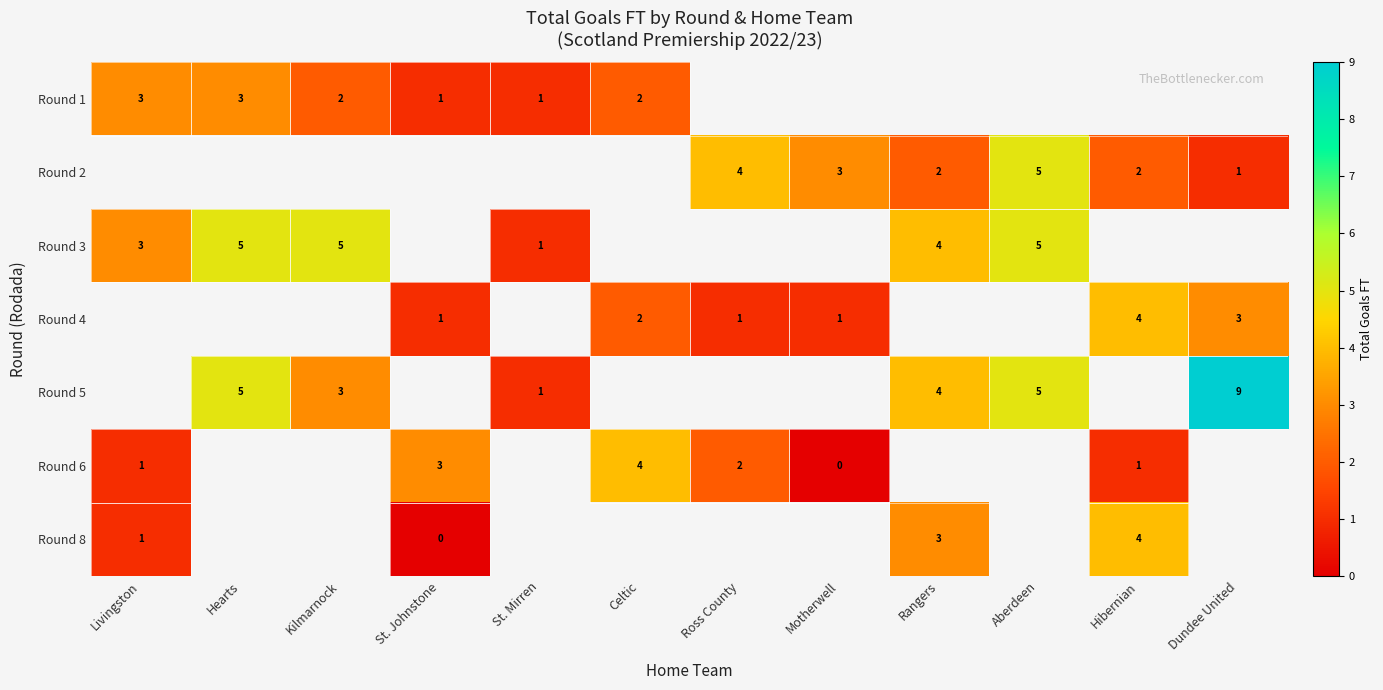

Is it true that Round 1 equals 2 at Kilmarnock?

True